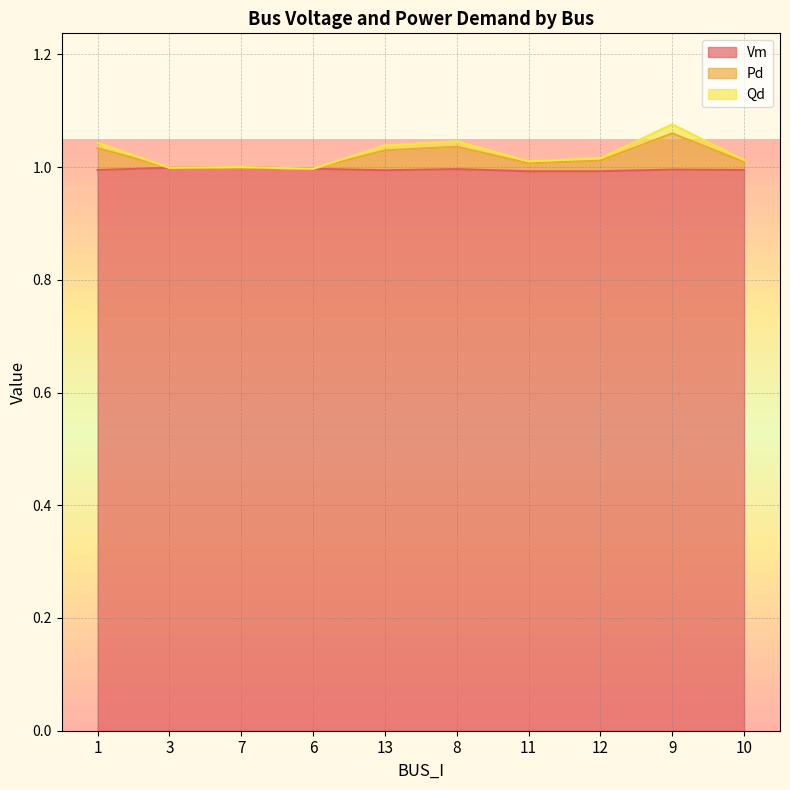

Is the value of Vm at 8 greater than the value of Pd at 1?

No